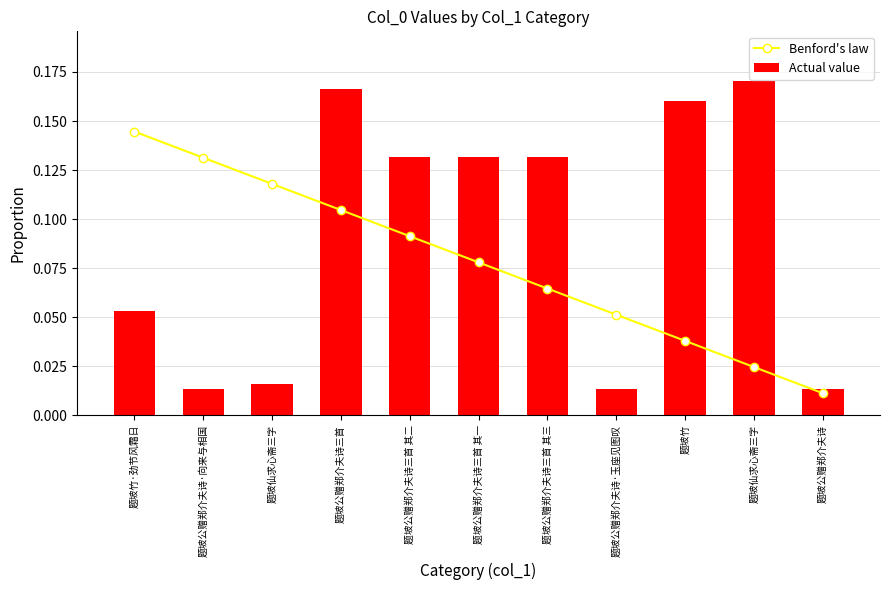

Which series has the largest range (max minus min)?

Actual value